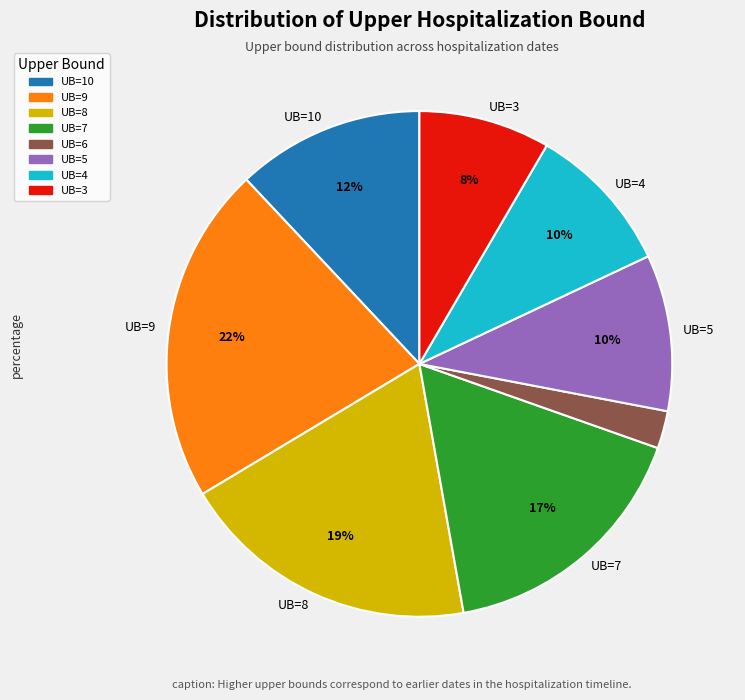

Count the number of slices in the pie.

8